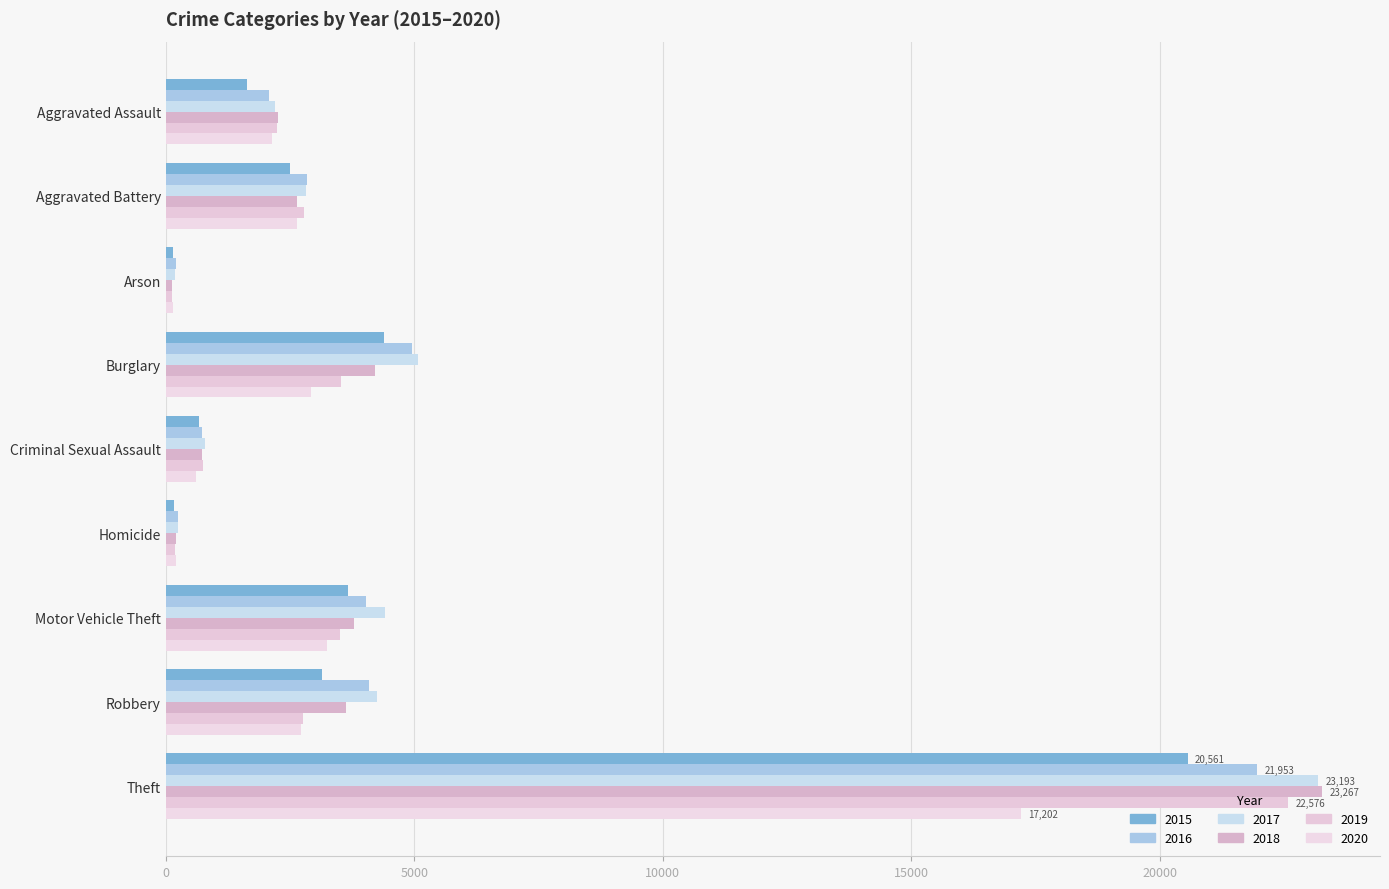

Which label corresponds to the largest value in the chart?

Theft